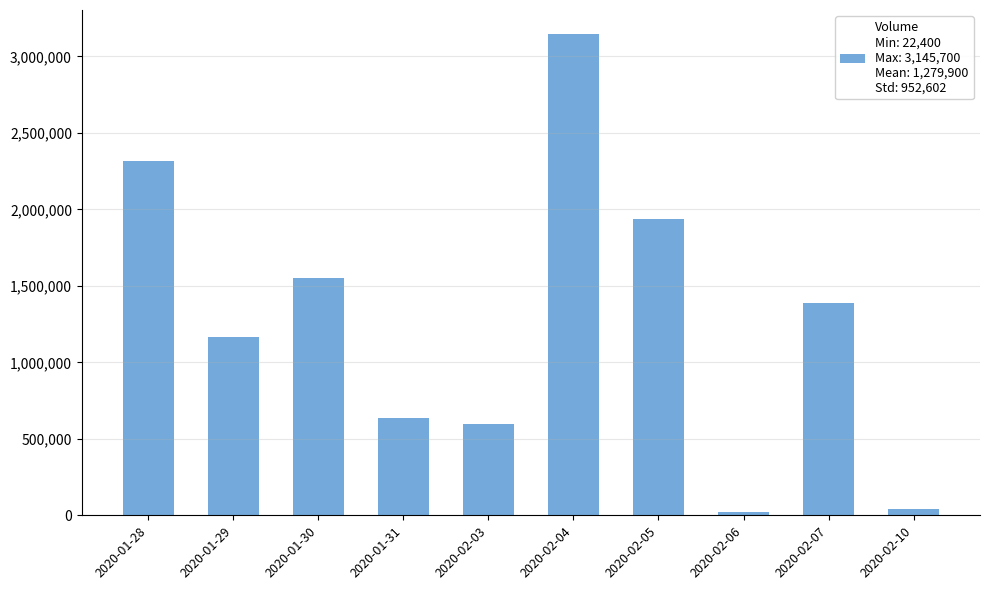

Which has a higher value, 2020-01-30 or 2020-02-03?

2020-01-30